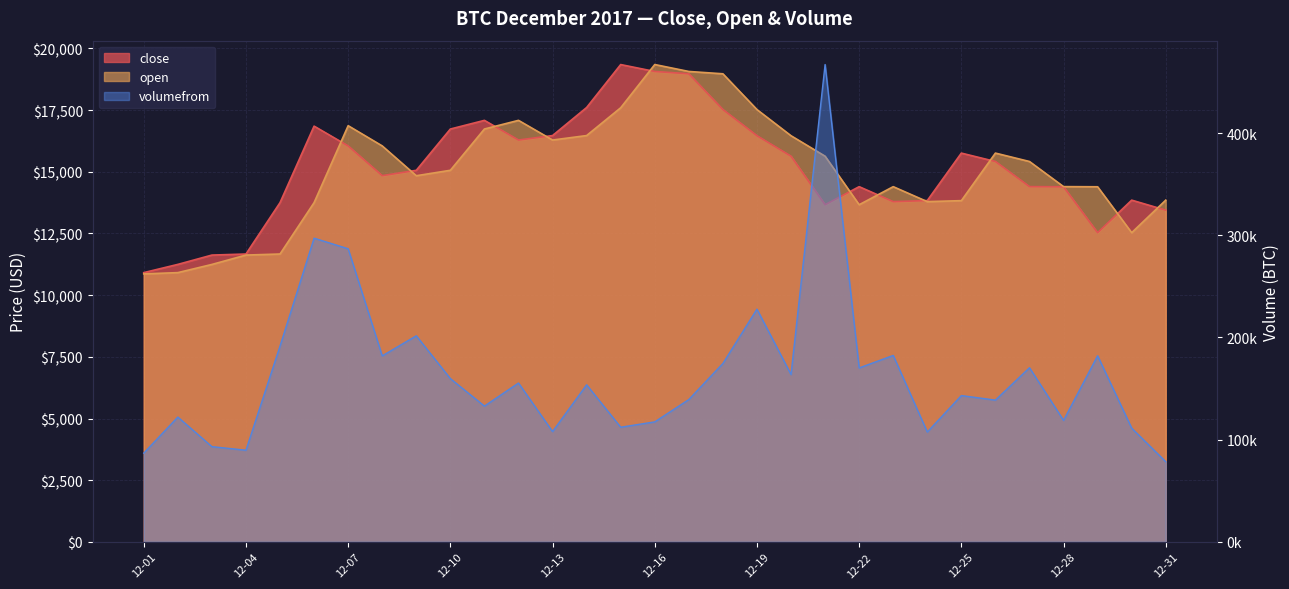

Rank the categories by open value from highest to lowest.

12-16, 12-17, 12-18, 12-15, 12-19, 12-12, 12-07, 12-11, 12-14, 12-20, 12-13, 12-08, 12-26, 12-21, 12-27, 12-10, 12-09, 12-28, 12-23, 12-29, 12-31, 12-25, 12-24, 12-06, 12-22, 12-30, 12-05, 12-04, 12-03, 12-02, 12-01